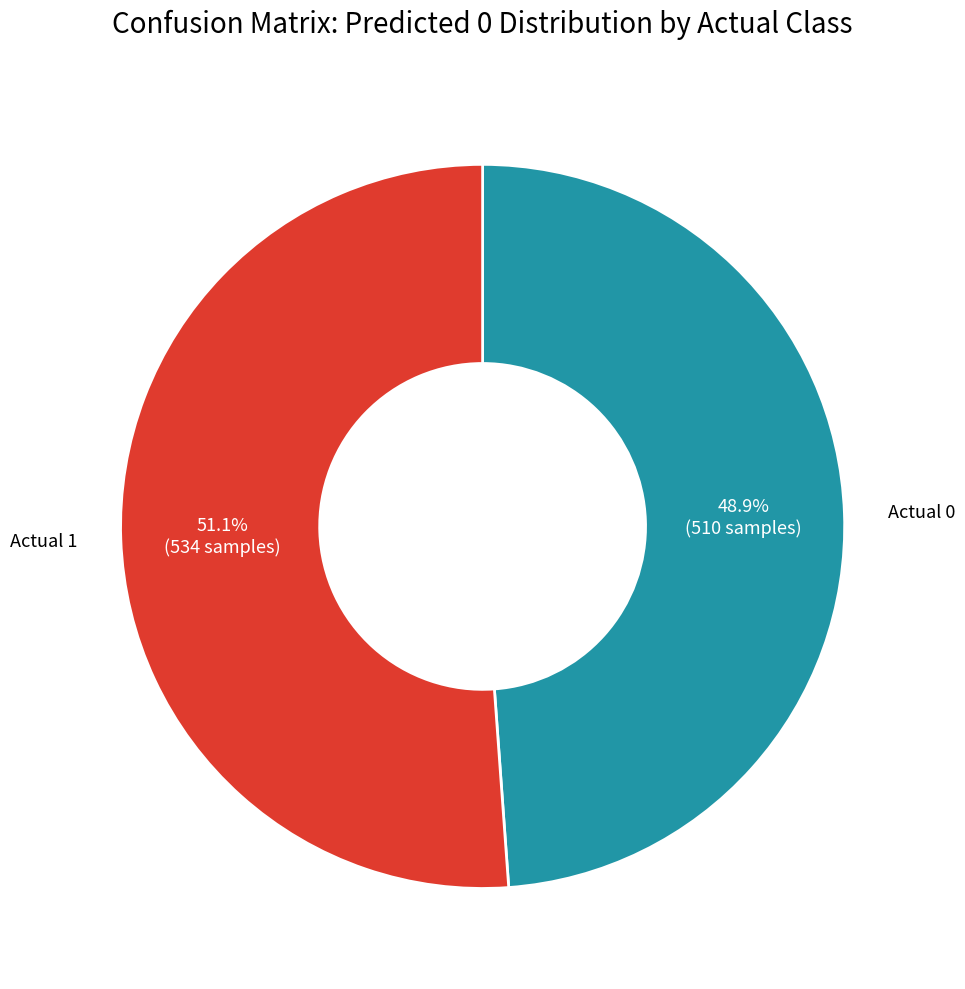

To the nearest percent, what is the combined percentage of Actual 1 and Actual 0?

100%